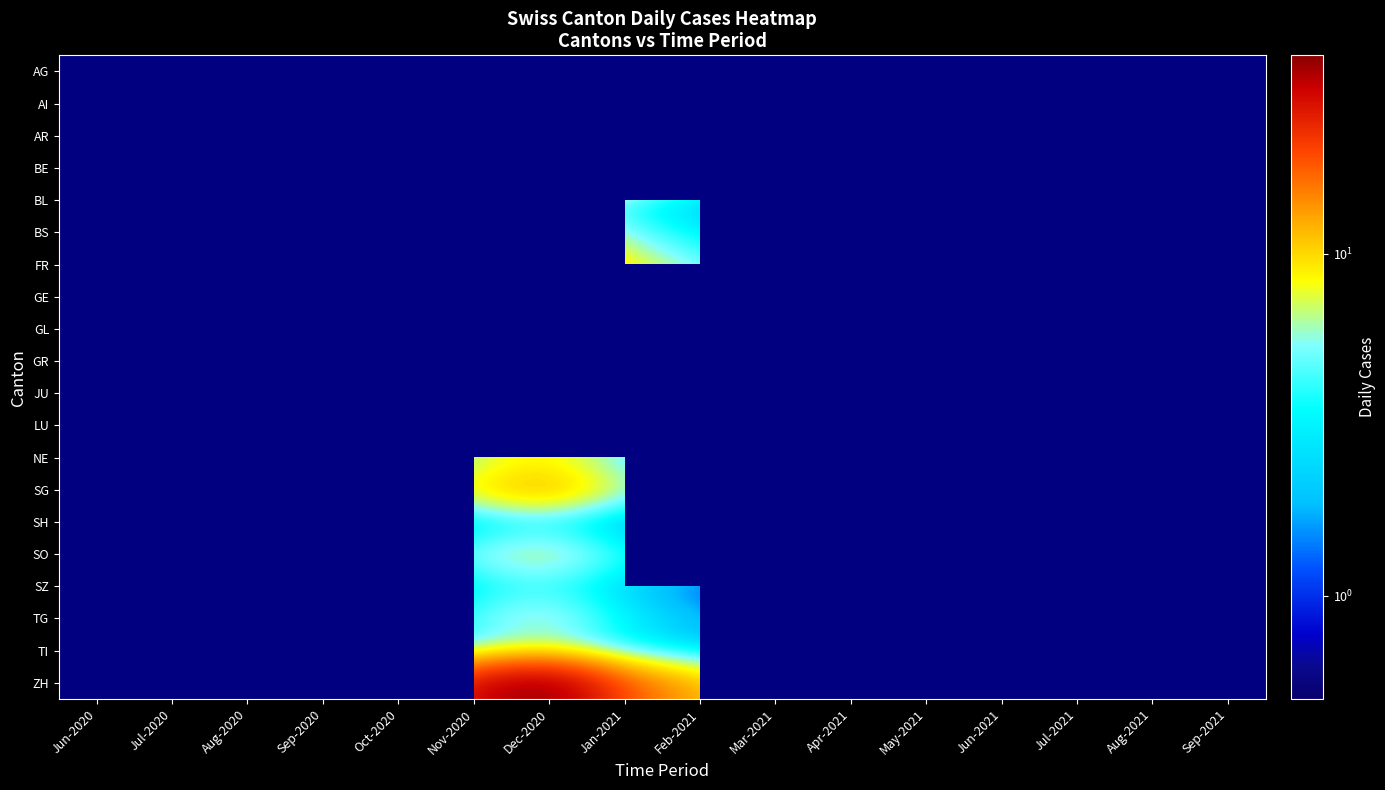

How many data points does each series have?

16